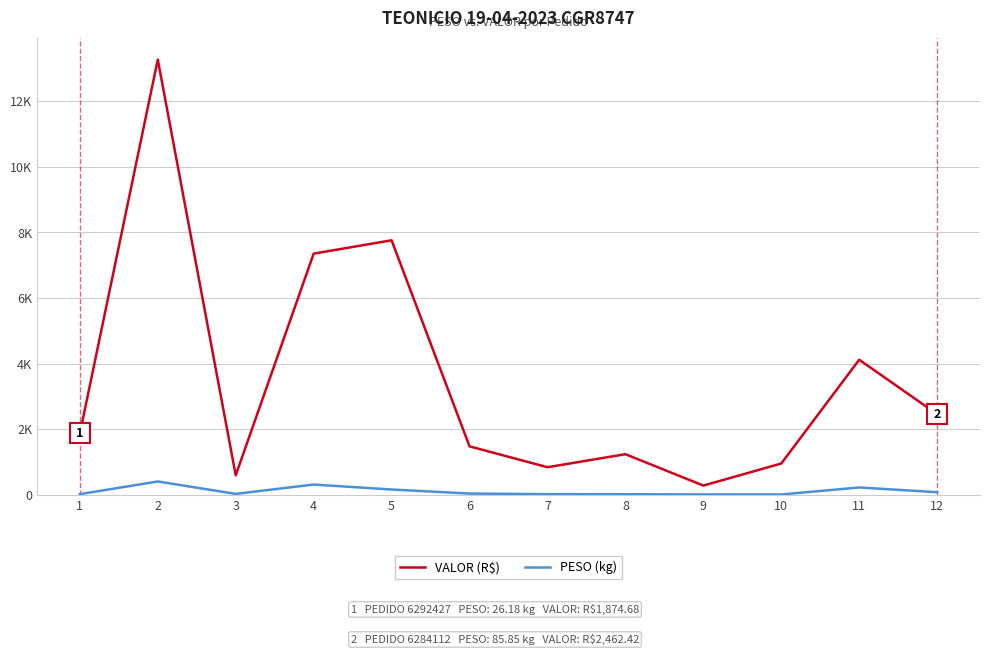

True or false: VALOR (R$) has a value of 407.9 at 3.

False